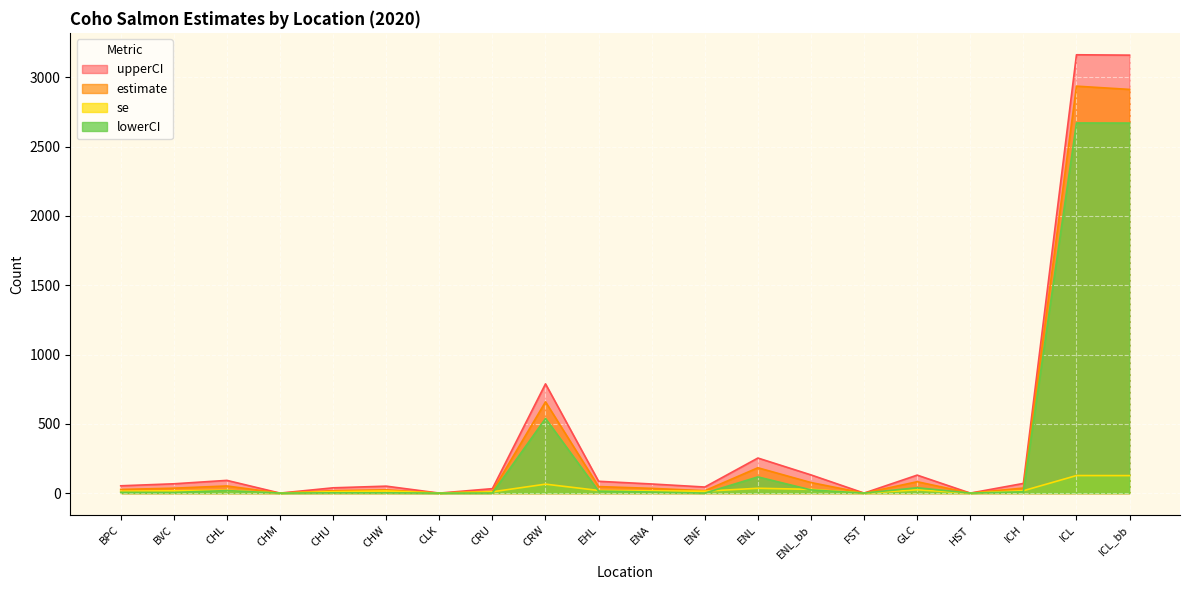

What is the spread (max minus min) of values at CRW?

723.8